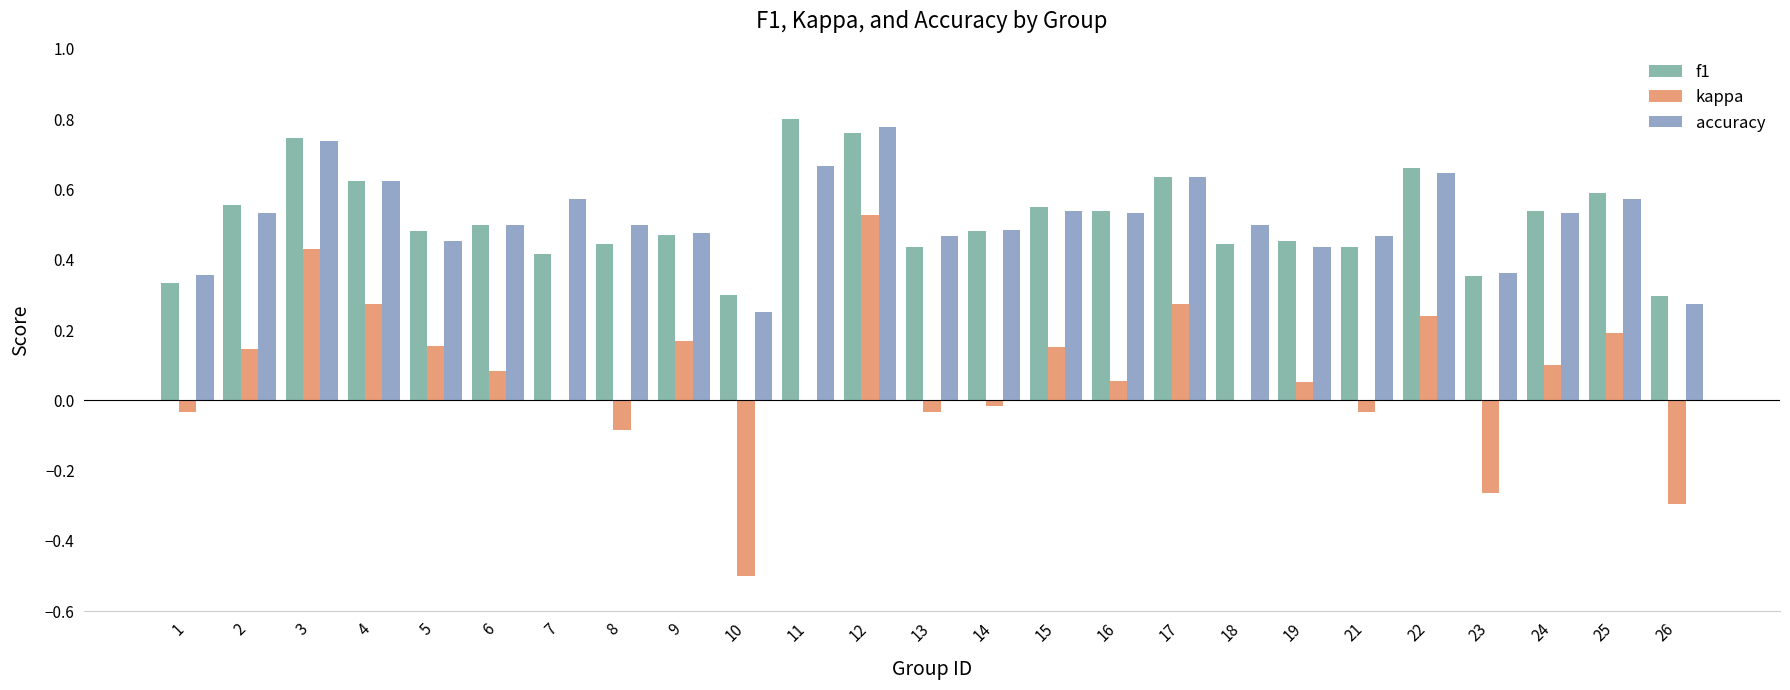

Which series has the widest spread of values?

kappa